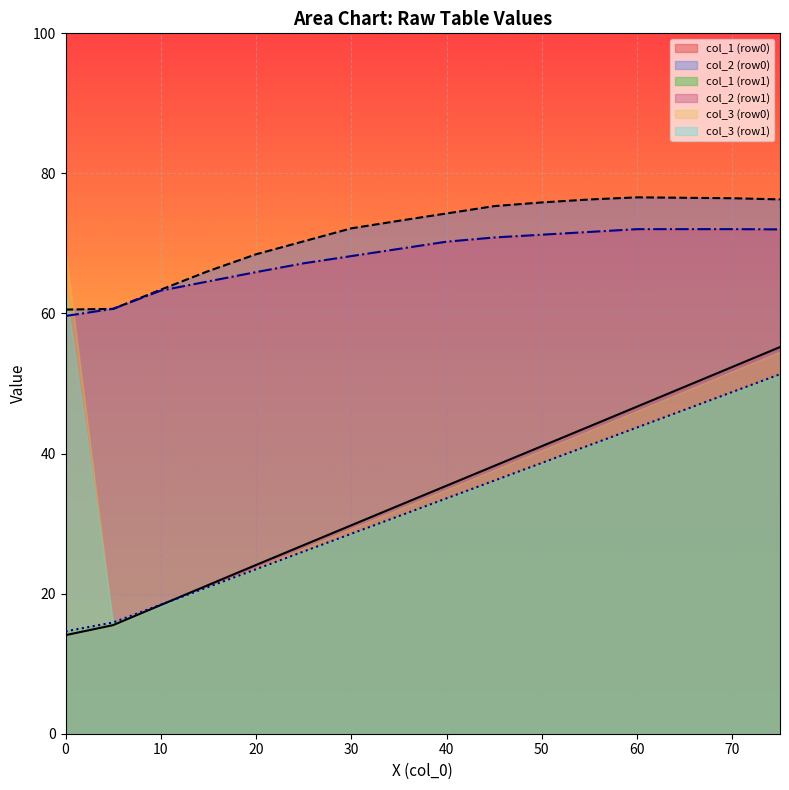

What is the difference between the highest and lowest values at 40?

40.8